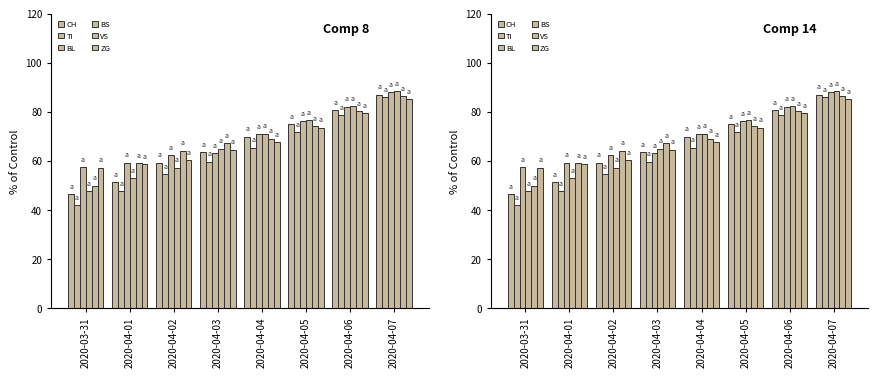

What is the sum of the CH values at 2020-04-07 and 2020-03-31?

133.6